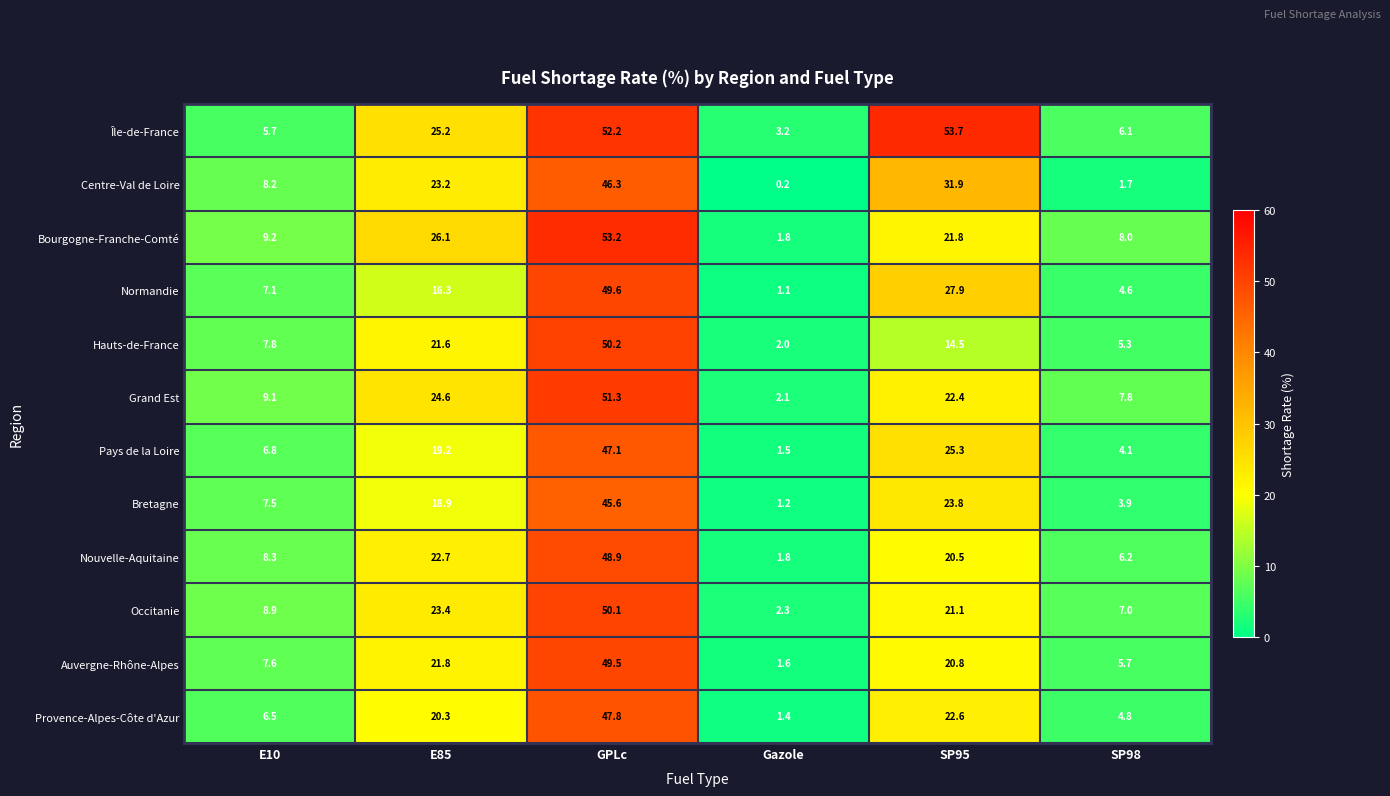

How many distinct data groups are displayed?

12